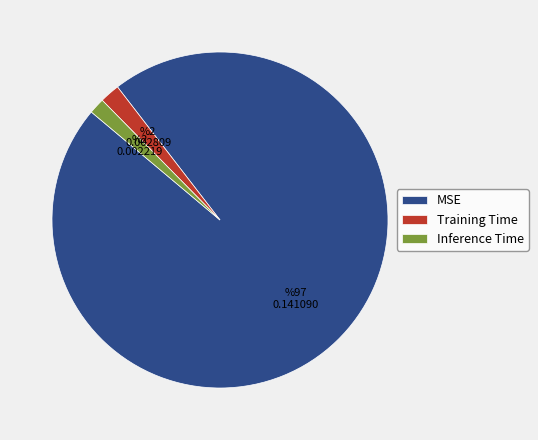

Which category accounts for the majority?

MSE